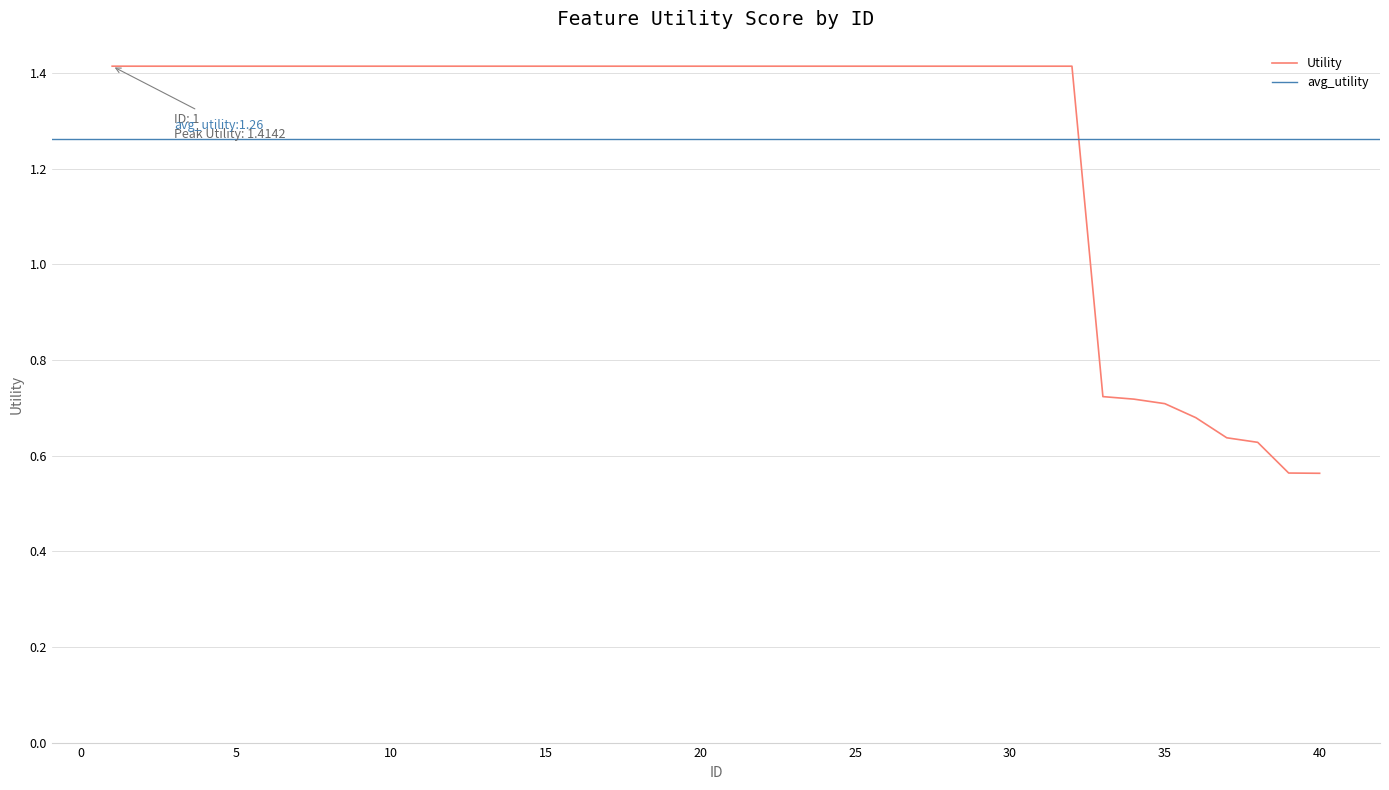

What is the difference between the maximum and minimum values?

0.9